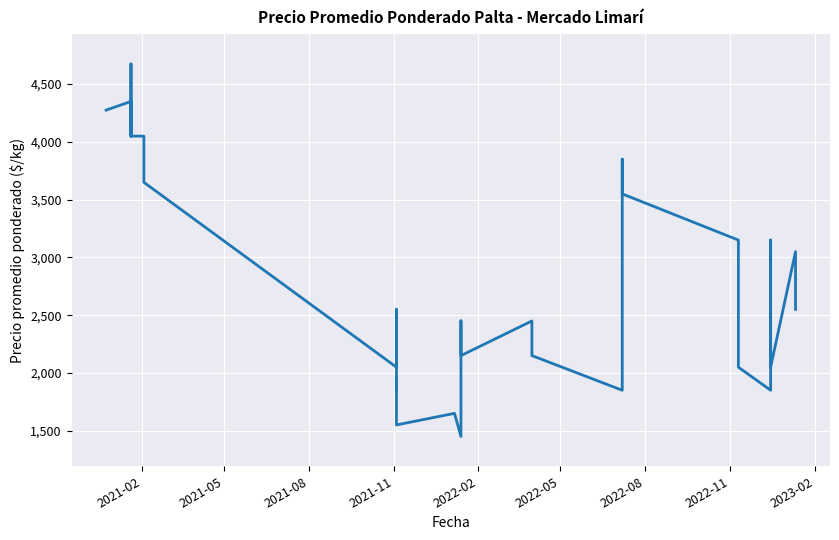

How many data points does each series have?

39